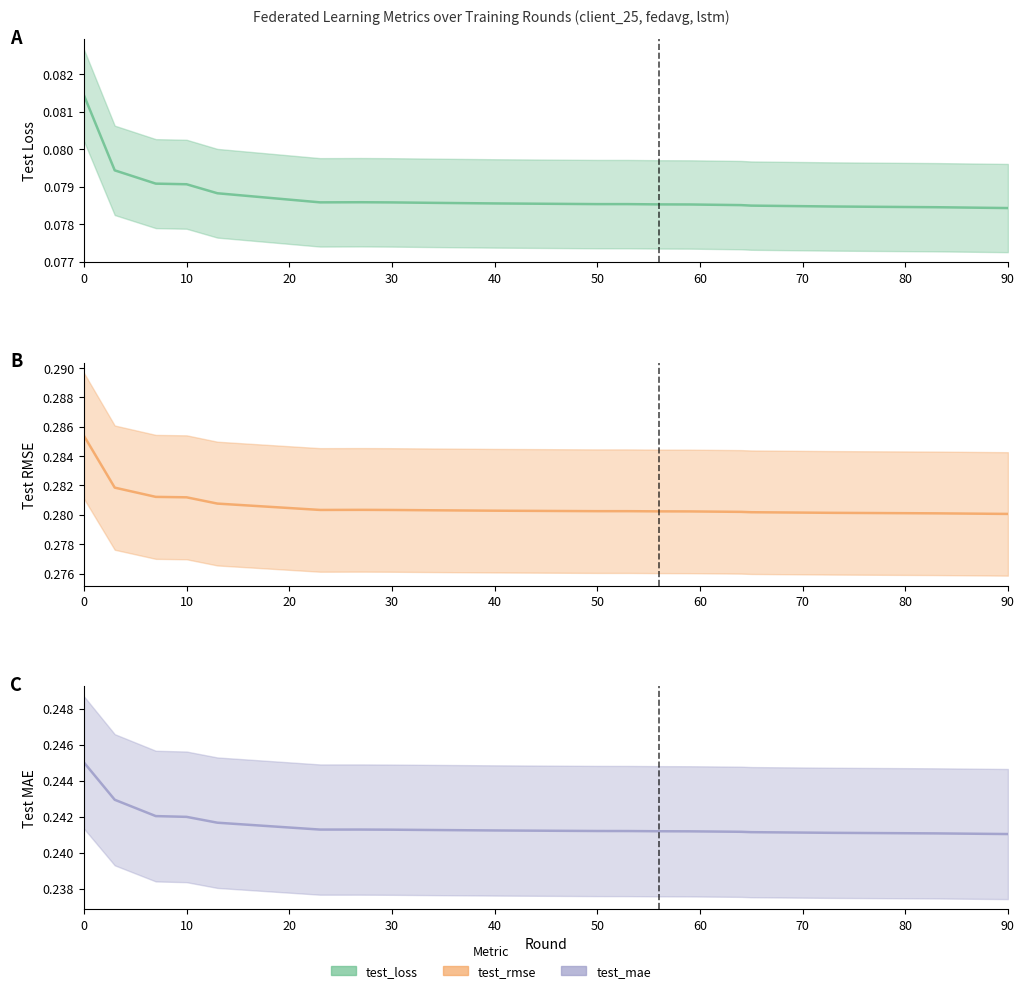

Rank the series by their average value, from highest to lowest.

test_rmse (mean), test_mae (mean), test_loss (mean)